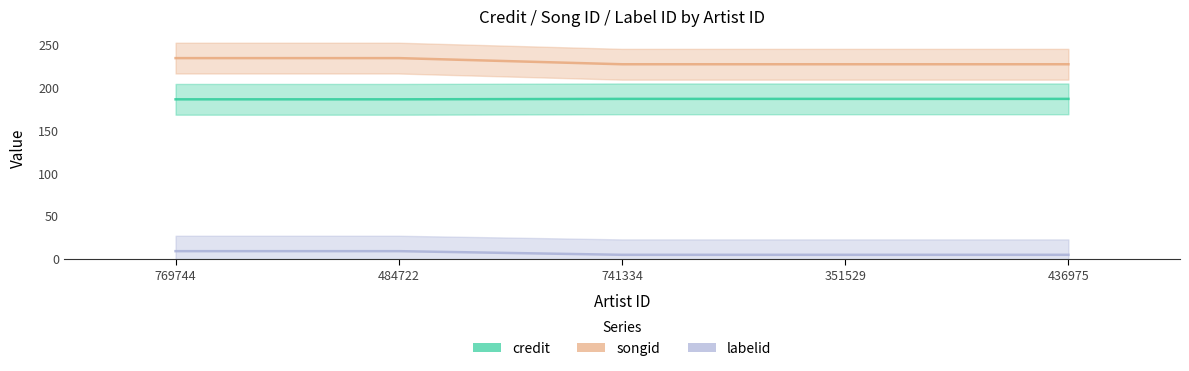

What is the spread (max minus min) of values at 769744?

225.7